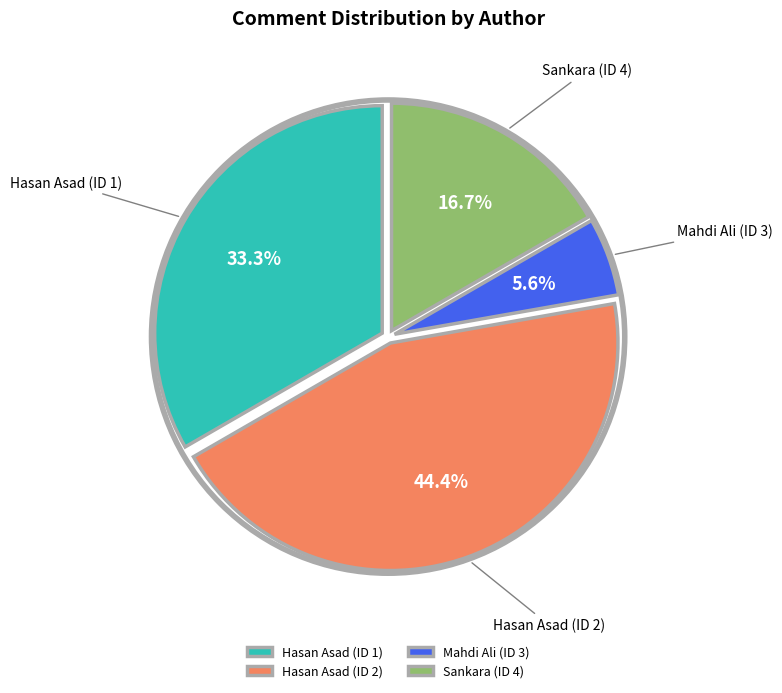

Rank the categories by value from highest to lowest.

Hasan Asad (ID 2), Hasan Asad (ID 1), Sankara (ID 4), Mahdi Ali (ID 3)